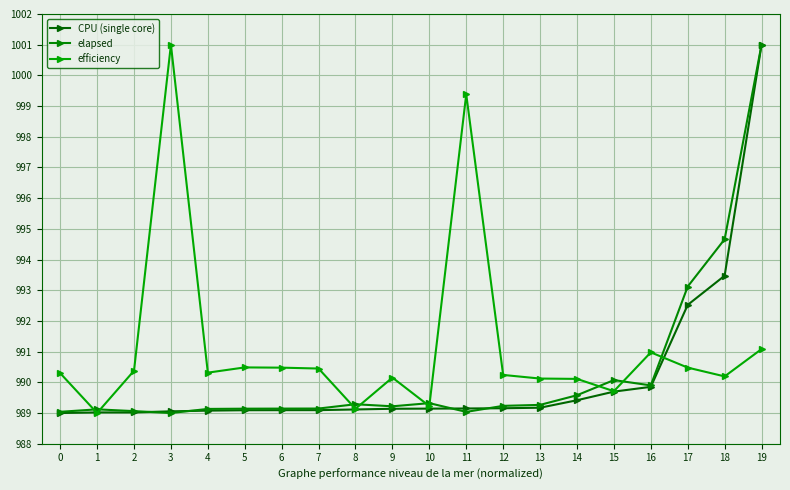

What is the minimum value for efficiency?

989.0